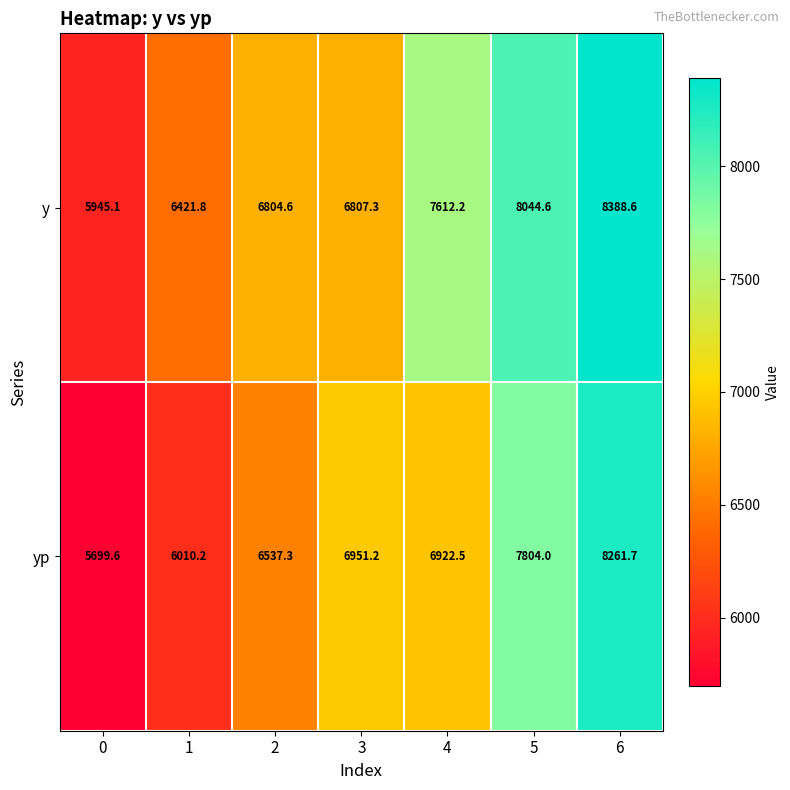

Reading left to right, transcribe all the data shown in this chart.

y: 5945.1	6421.8	6804.6	6807.3	7612.2	8044.6	8388.6
yp: 5699.6	6010.2	6537.3	6951.2	6922.5	7804.0	8261.7